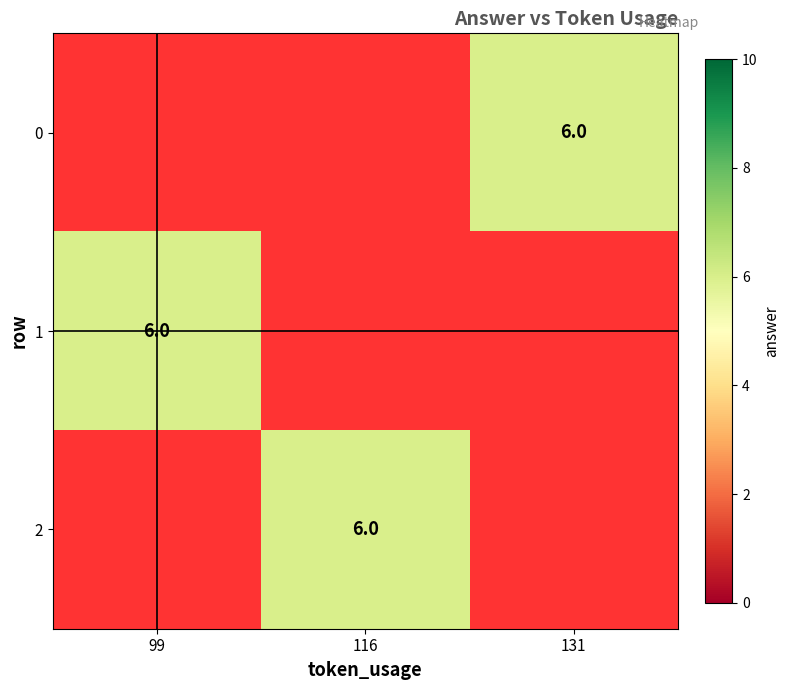

How many distinct data groups are displayed?

3